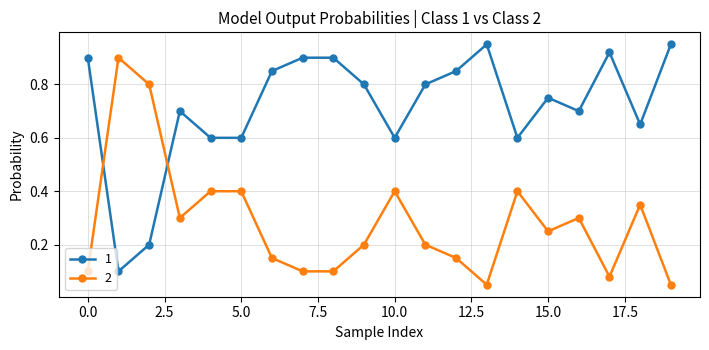

At how many categories does at least one series exceed 0?

20